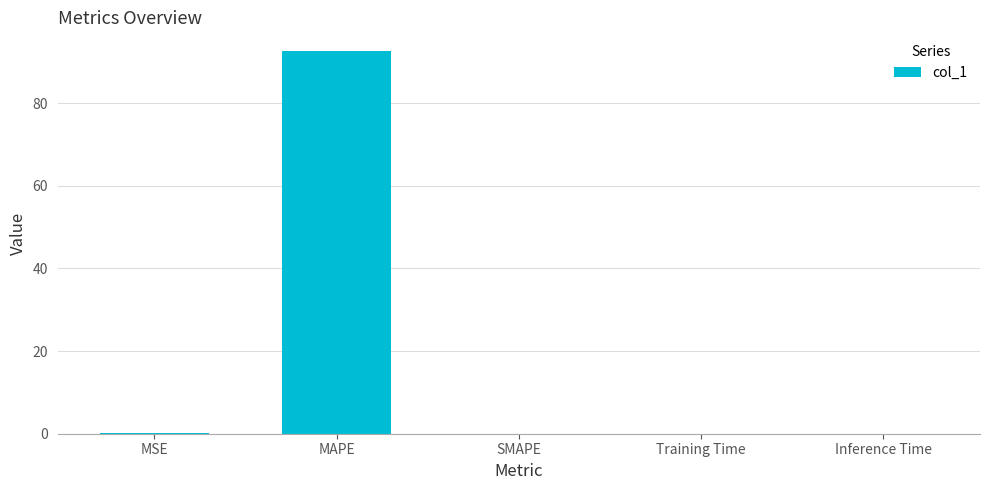

What is the sum of the values at MAPE and SMAPE?

92.5